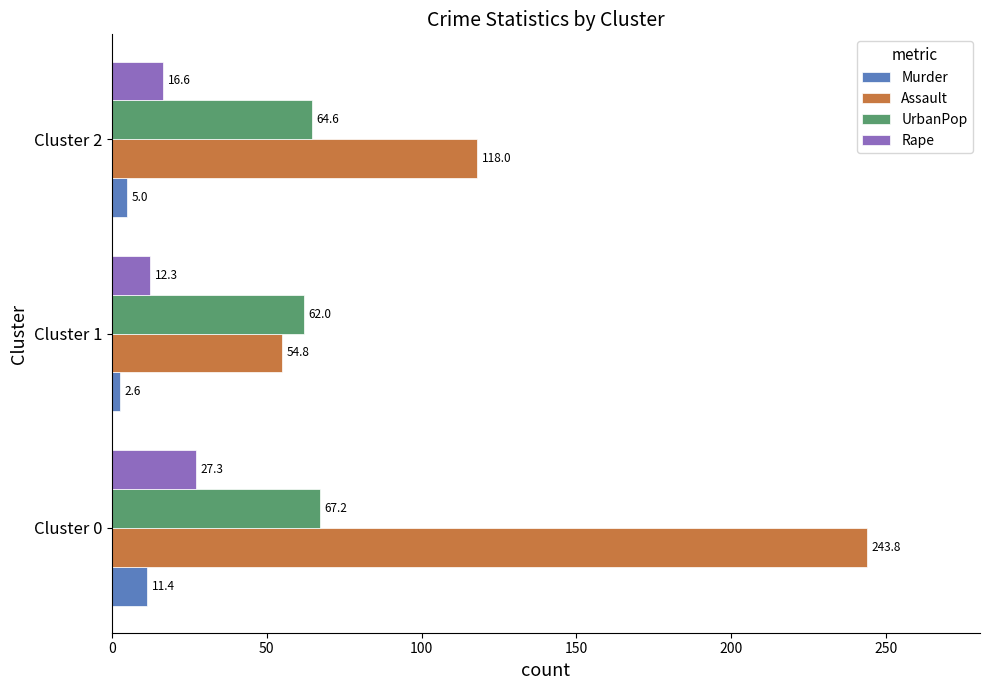

The value of UrbanPop at Cluster 2 is 64.6. True or false?

True